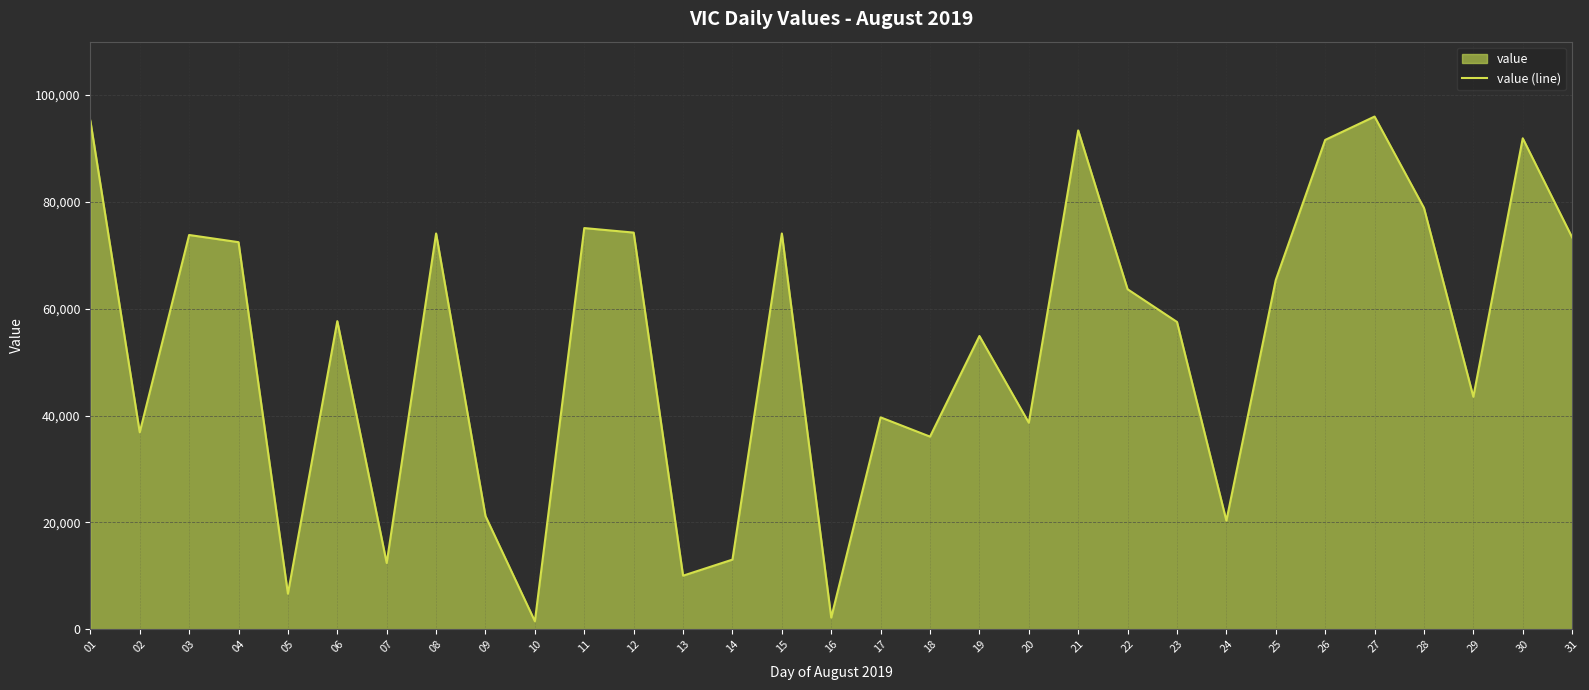

Approximately how many times larger is the value at 05 compared to 23?

0.1